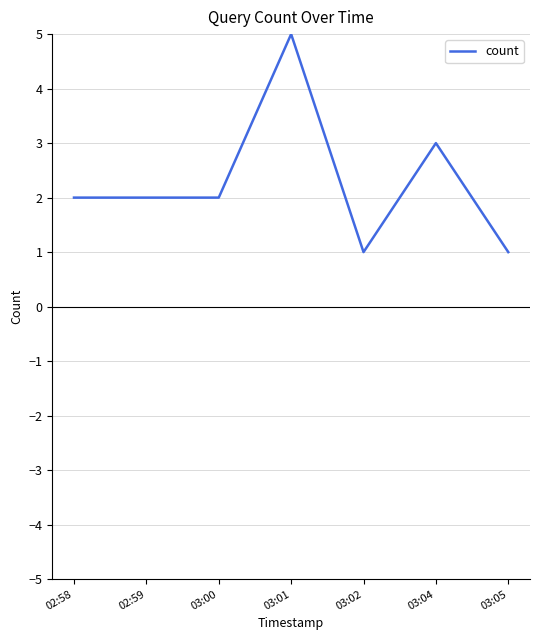

Which category has the highest value across all series?

03:01